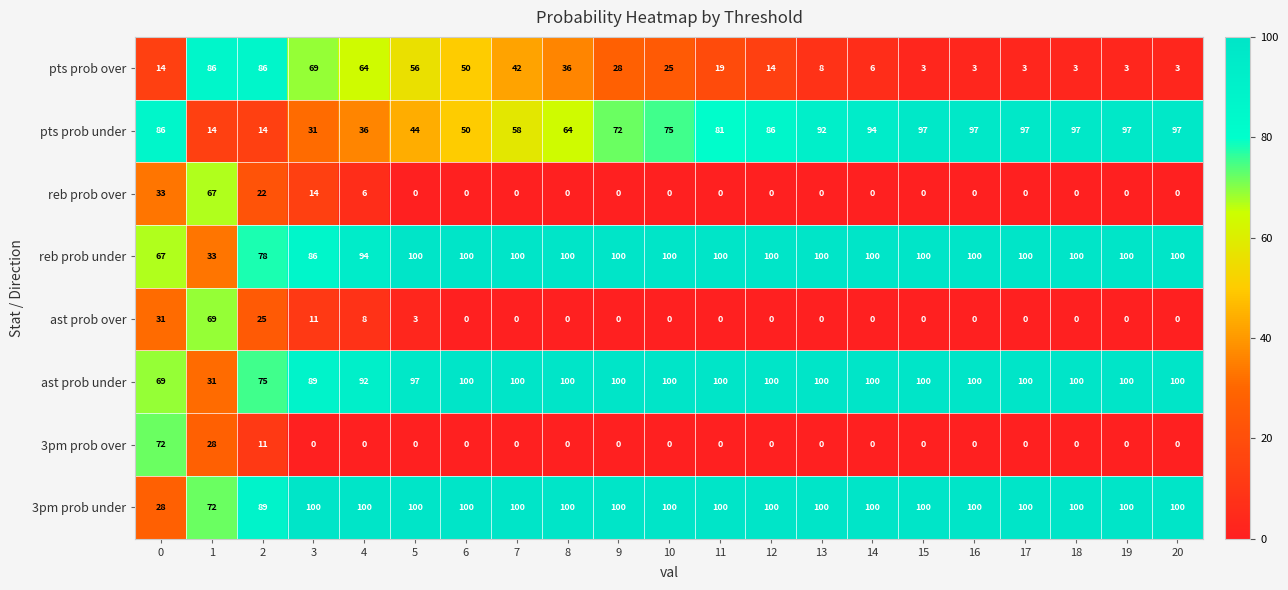

What is the total value across all series at 0?

400